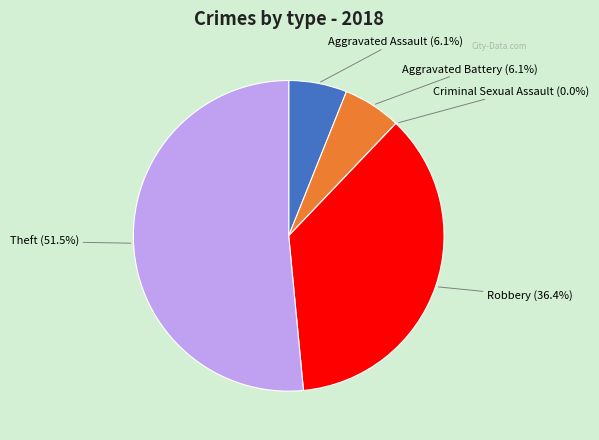

How many slices are in this pie chart?

5